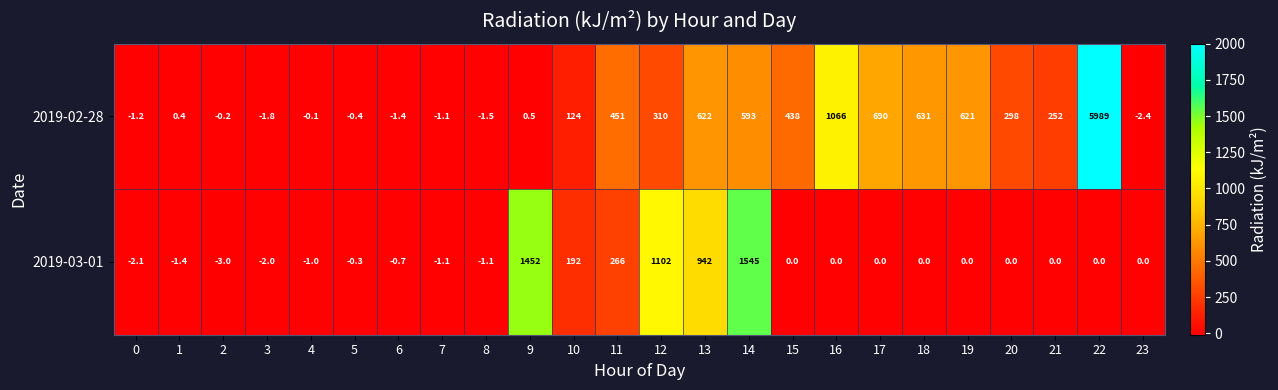

What is the sum of the 2019-03-01 values at 6 and 12?

1101.3